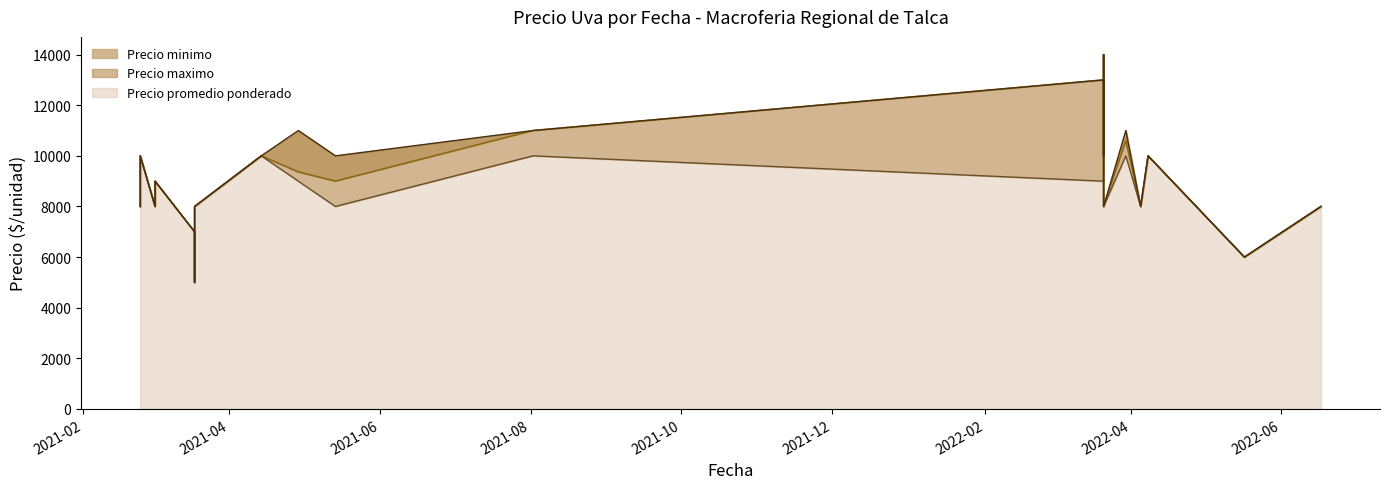

Which has a higher value, 2021-03-02 or 2022-05-17?

2021-03-02